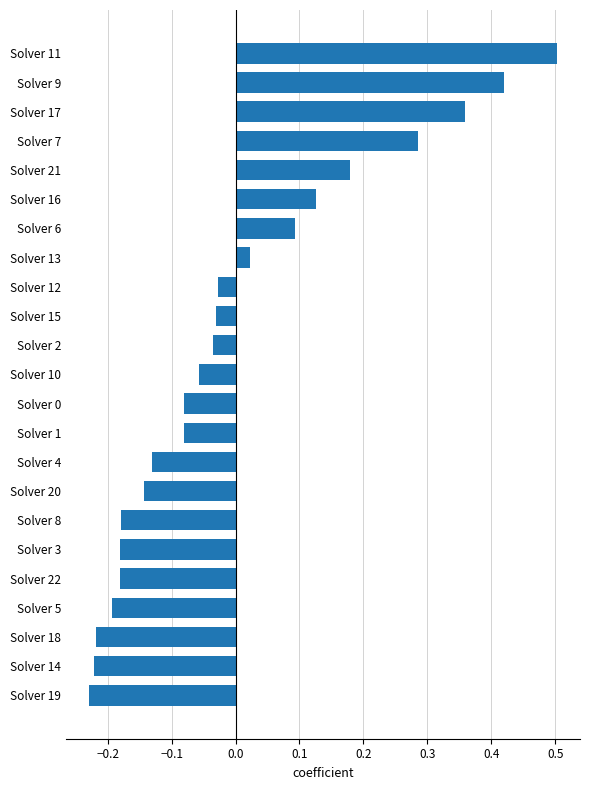

The value at Solver 5 is -0.0. True or false?

False